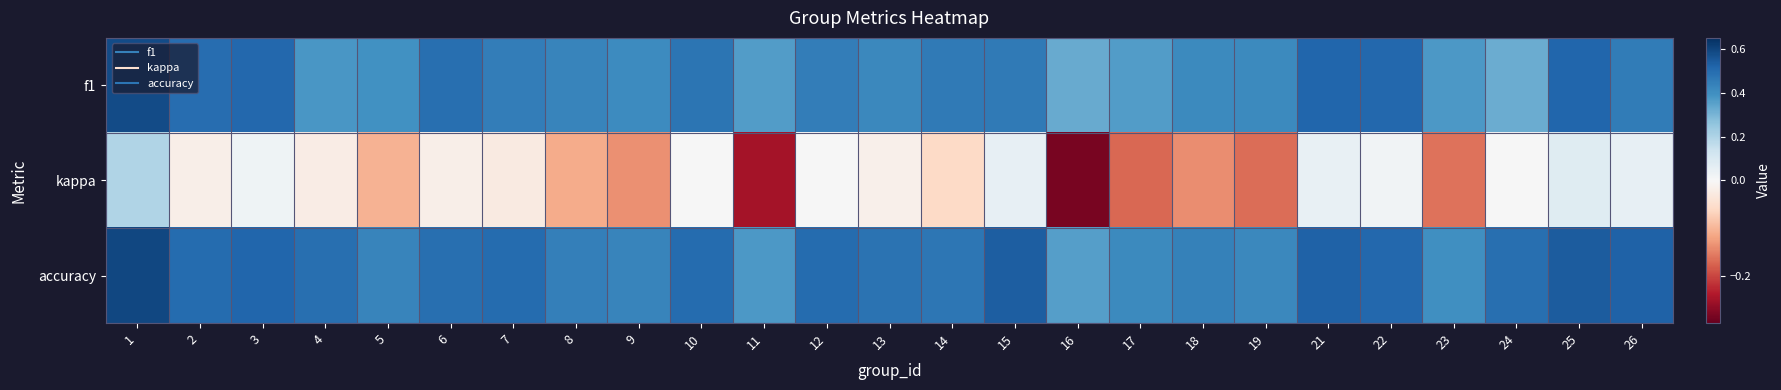

Reading left to right, list all the values displayed in this chart.

f1: 1=0.6	2=0.5	3=0.5	4=0.4	5=0.4	6=0.5	7=0.4	8=0.4	9=0.4	10=0.5	11=0.4	12=0.5	13=0.4	14=0.5	15=0.5	16=0.3	17=0.4	18=0.4	19=0.4	21=0.5	22=0.5	23=0.4	24=0.3	25=0.5	26=0.5
kappa: 1=0.2	2=-0.0	3=0.0	4=-0.0	5=-0.1	6=-0.0	7=-0.0	8=-0.1	9=-0.1	10=0.0	11=-0.2	12=0.0	13=-0.0	14=-0.1	15=0.1	16=-0.3	17=-0.2	18=-0.1	19=-0.2	21=0.1	22=0.0	23=-0.2	24=0.0	25=0.1	26=0.1
accuracy: 1=0.6	2=0.5	3=0.5	4=0.5	5=0.4	6=0.5	7=0.5	8=0.4	9=0.4	10=0.5	11=0.4	12=0.5	13=0.5	14=0.5	15=0.5	16=0.4	17=0.4	18=0.4	19=0.4	21=0.5	22=0.5	23=0.4	24=0.5	25=0.5	26=0.5